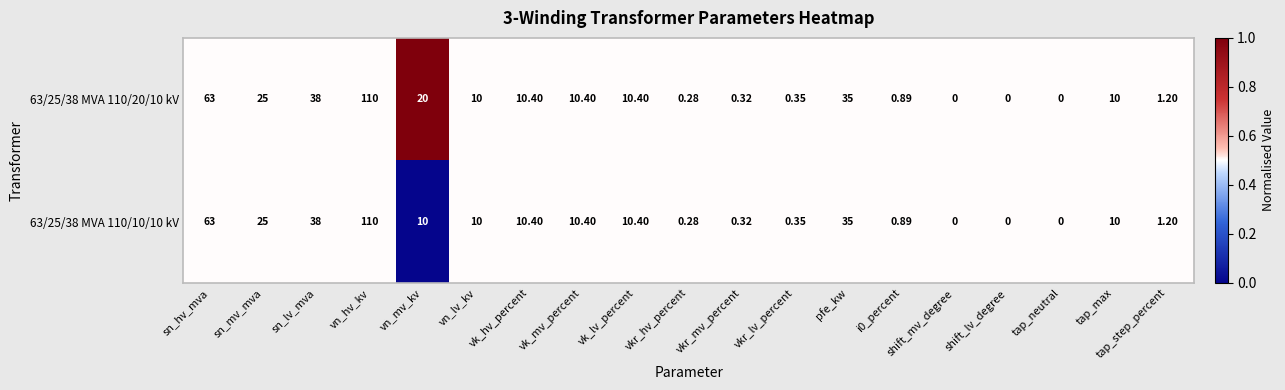

At which category is the sum across all series the highest?

vn_hv_kv